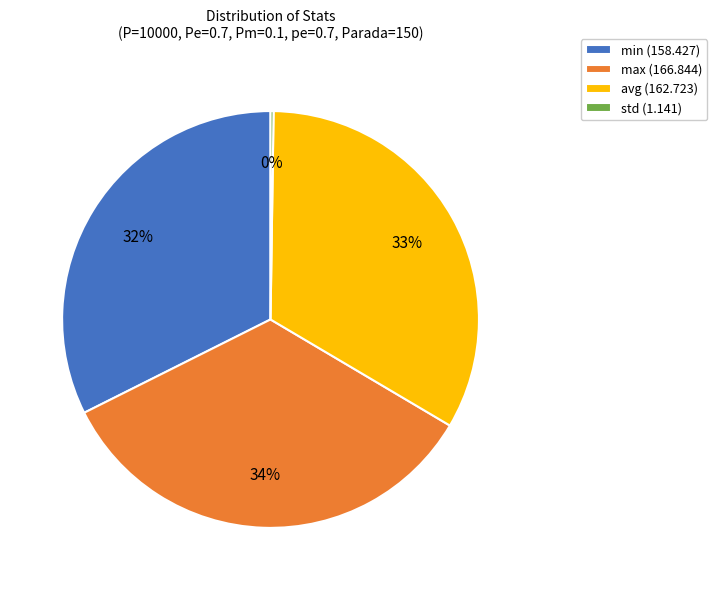

To the nearest percent, what percentage of the pie is max?

34%